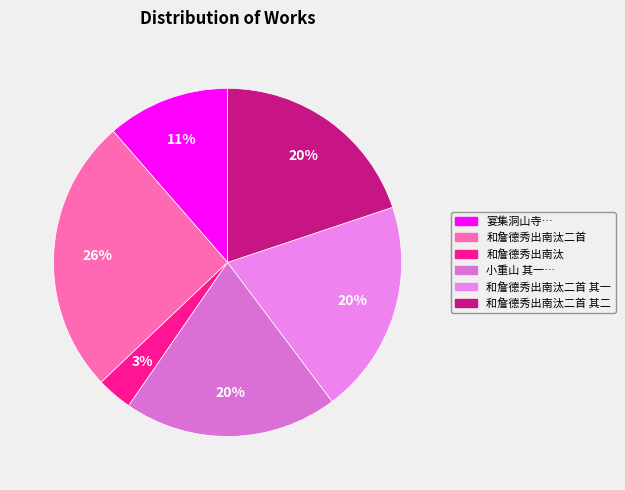

How many slices are in this pie chart?

6